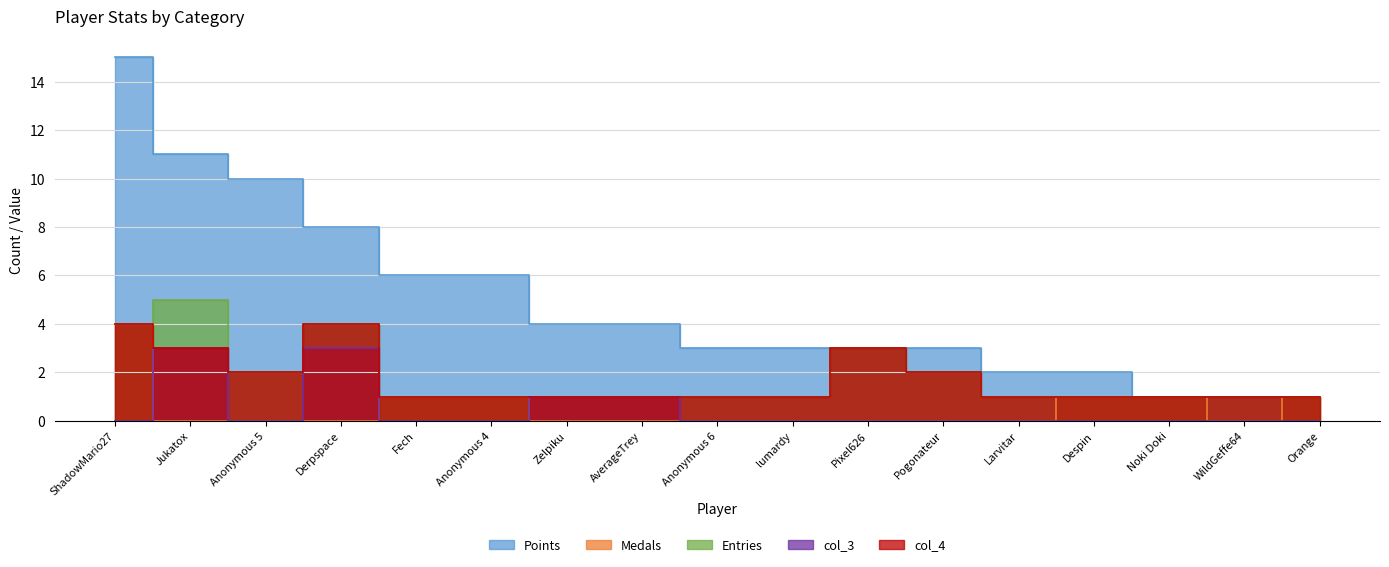

How many values in the Entries series exceed 1?

6